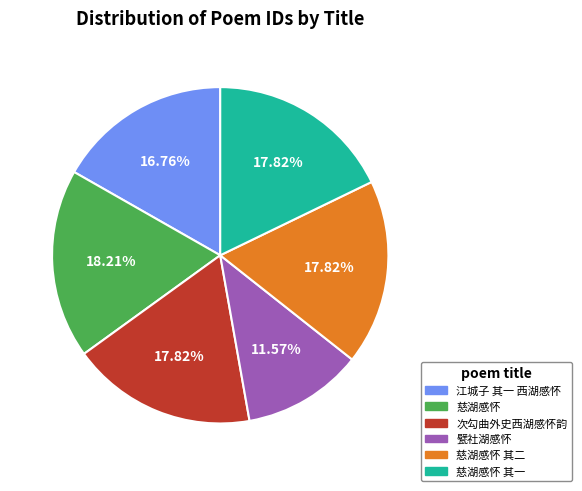

How many slices are in this pie chart?

6